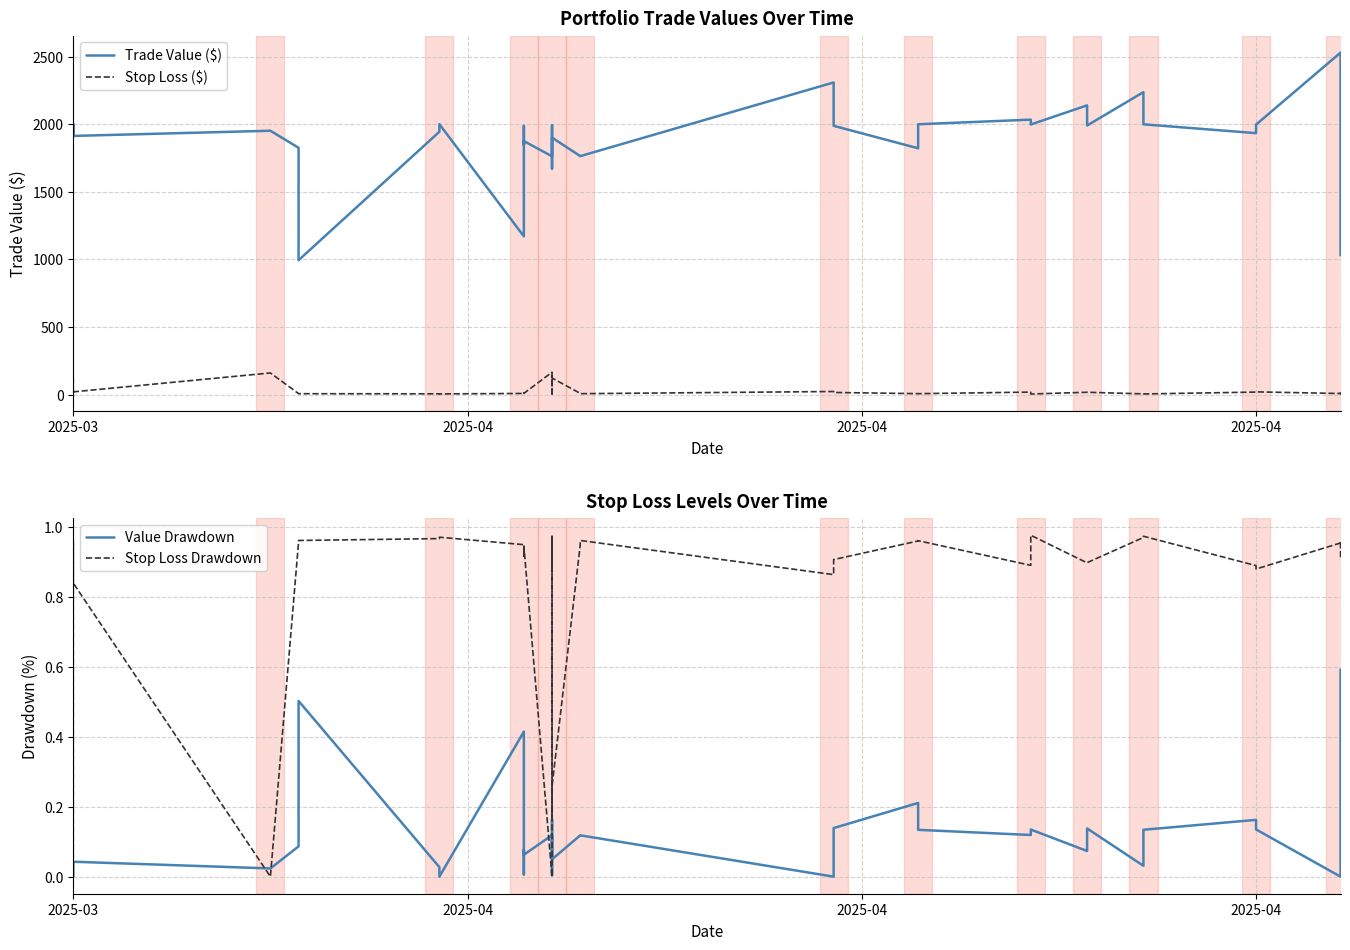

Where is Stop Loss Drawdown nearest to the value 0?

2025-03